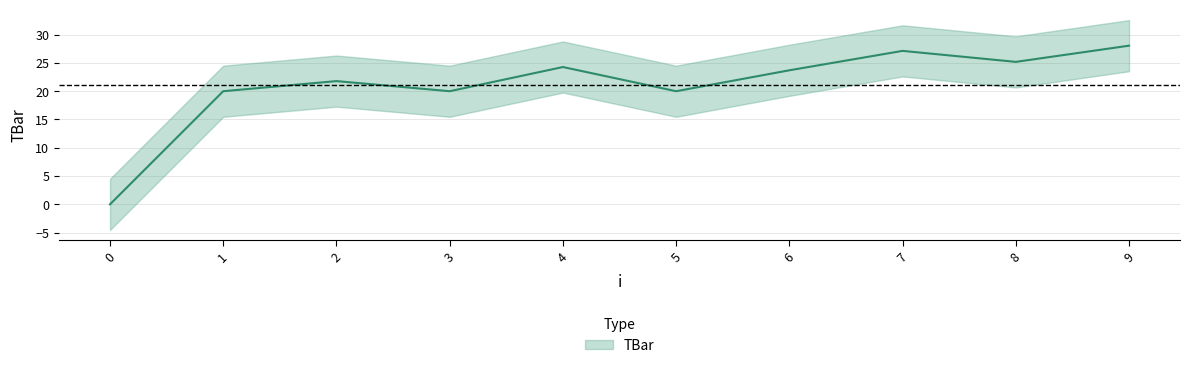

Rank the categories by value from highest to lowest.

9, 7, 8, 4, 6, 2, 1, 3, 5, 0